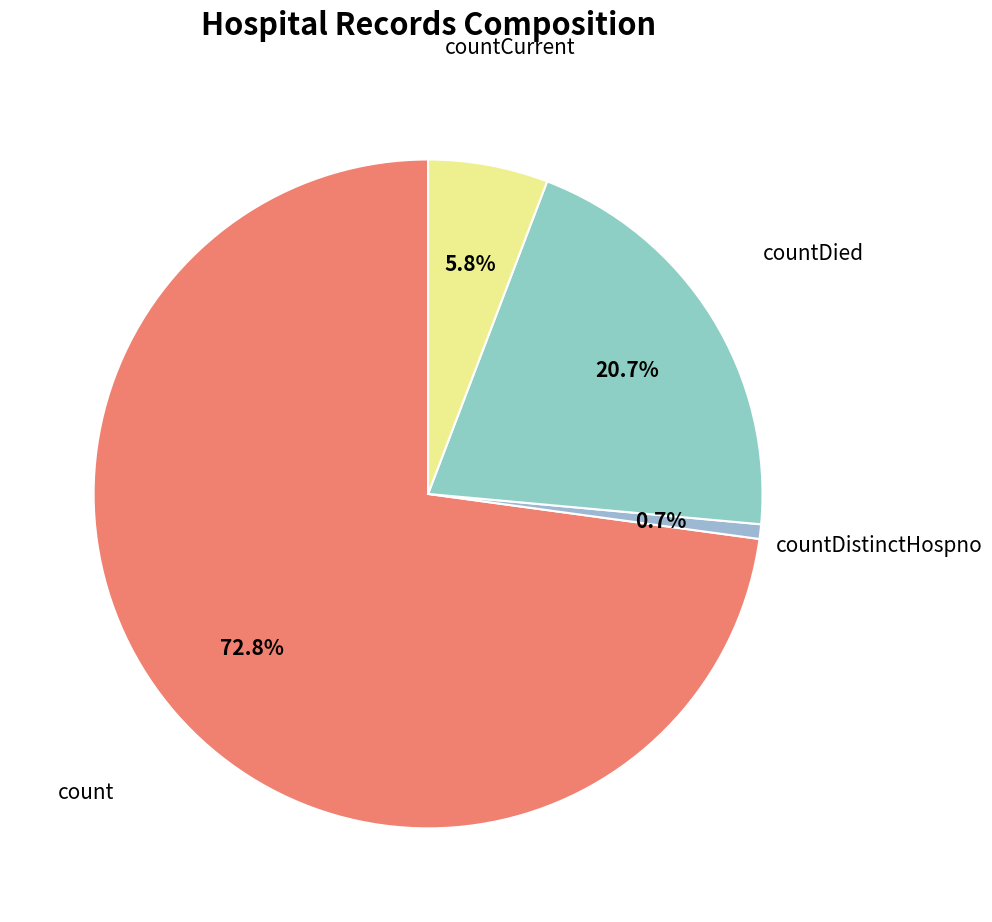

Count the number of slices in the pie.

4